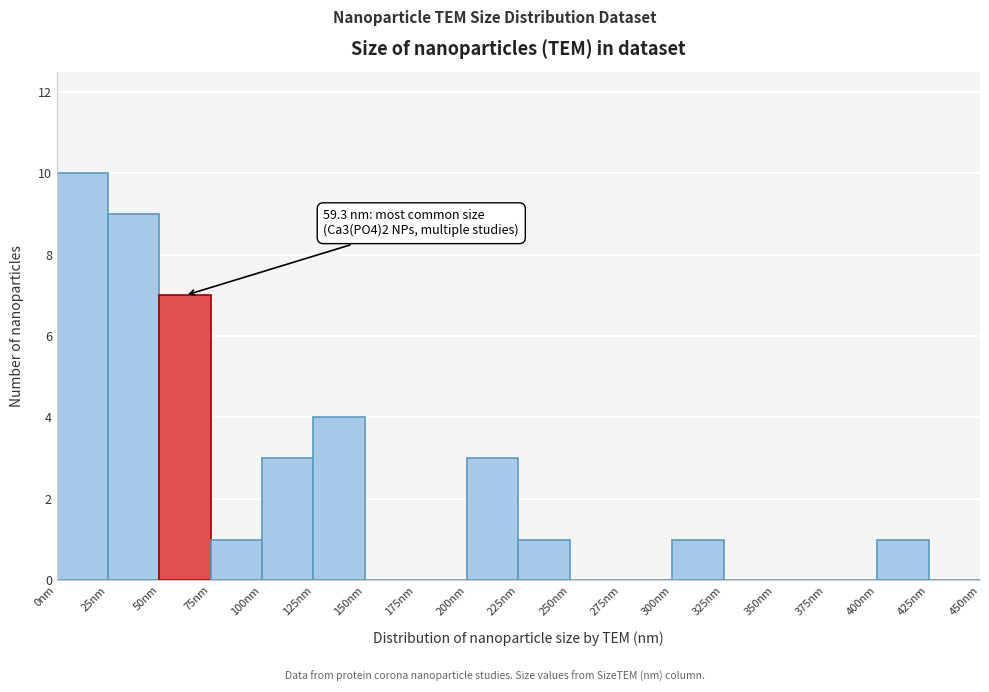

Which range on the x-axis has the tallest bar?

0 to 25